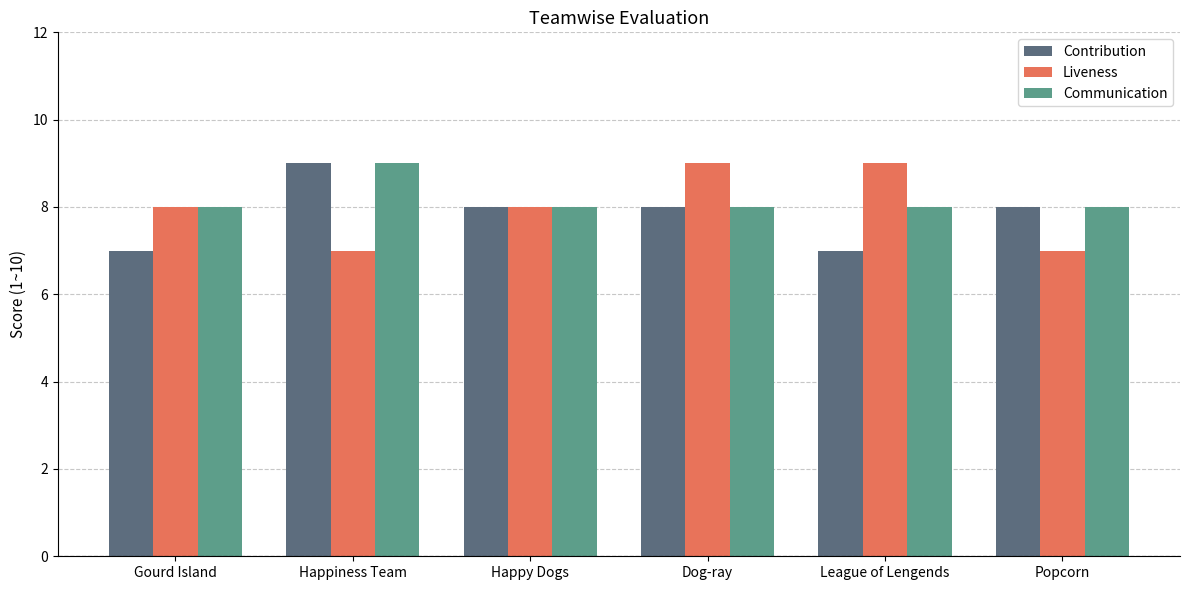

What is the value of the Liveness bar at the 3rd from the left?

8